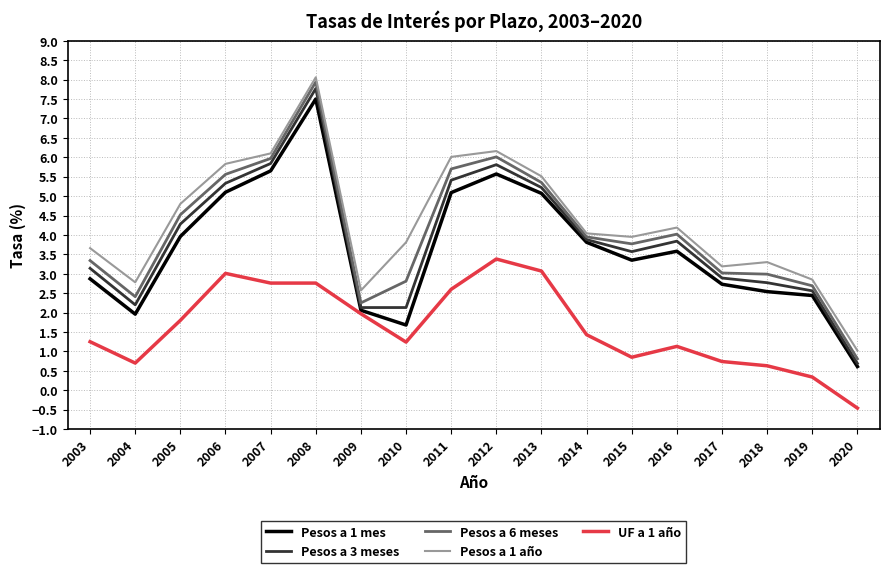

What is the difference between the maximum and minimum values in the Pesos a 6 meses series?

7.1